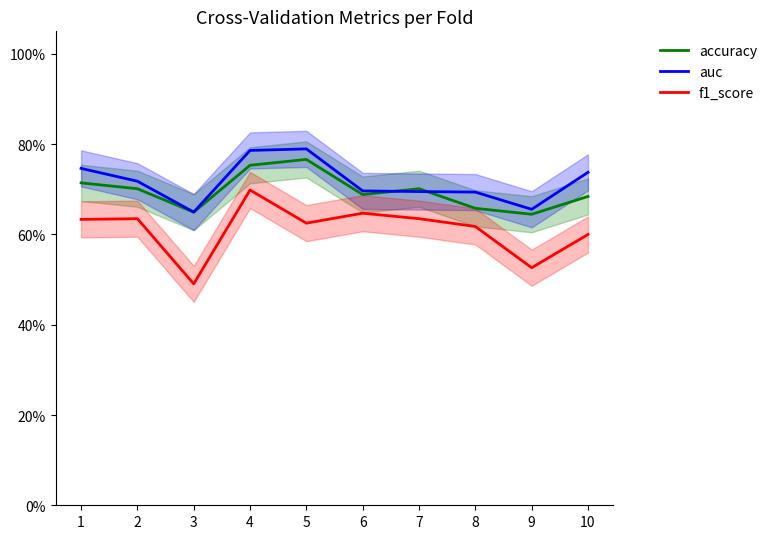

Reading right to left, list all the values displayed in this chart.

accuracy: 10=0.7	9=0.6	8=0.7	7=0.7	6=0.7	5=0.8	4=0.8	3=0.6	2=0.7	1=0.7
auc: 10=0.7	9=0.7	8=0.7	7=0.7	6=0.7	5=0.8	4=0.8	3=0.6	2=0.7	1=0.7
f1_score: 10=0.6	9=0.5	8=0.6	7=0.6	6=0.6	5=0.6	4=0.7	3=0.5	2=0.6	1=0.6